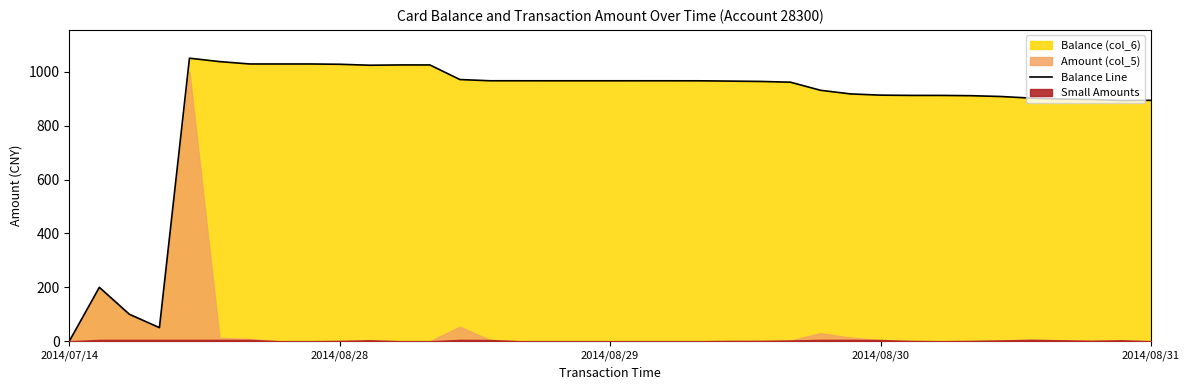

True or false: the data shows 912.3 at 28.

True